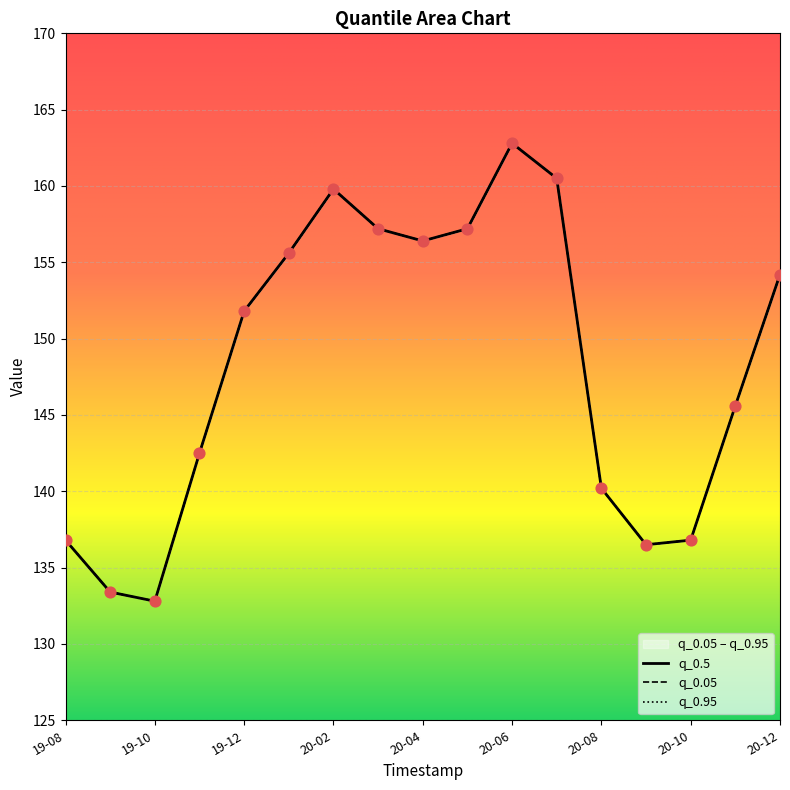

What are all the series names shown in the legend?

q_0.05, q_0.95, q_0.5